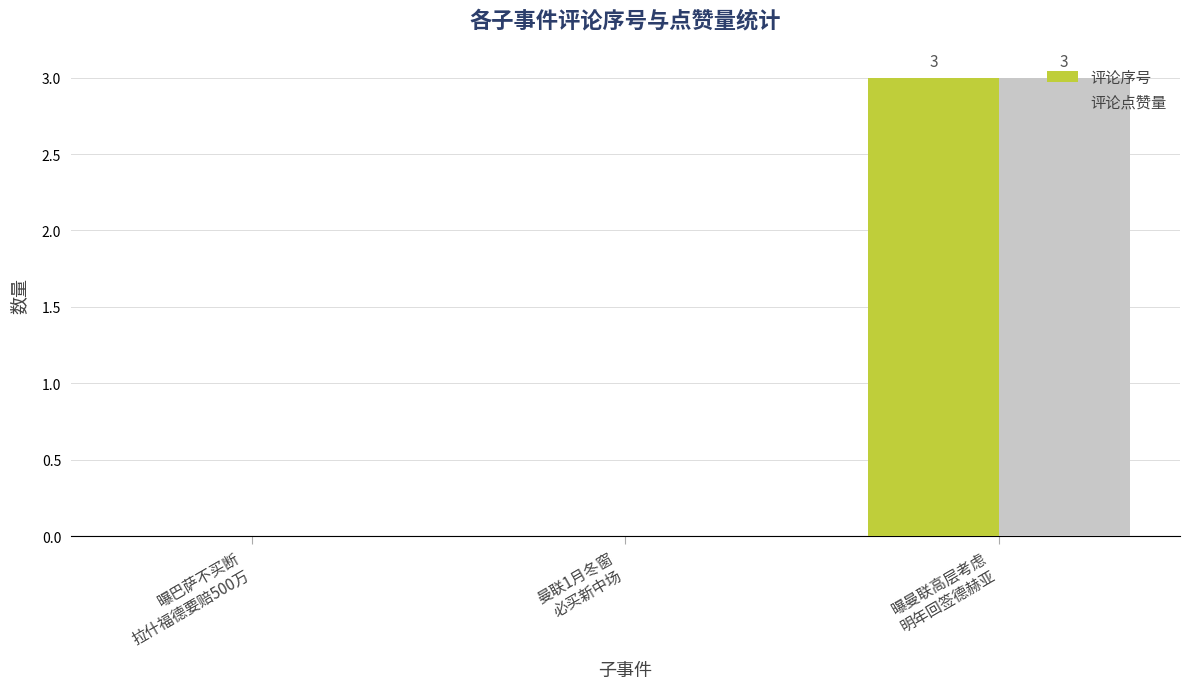

Is it true that 评论序号 equals 4 at 曝曼联高层考虑
明年回签德赫亚?

False